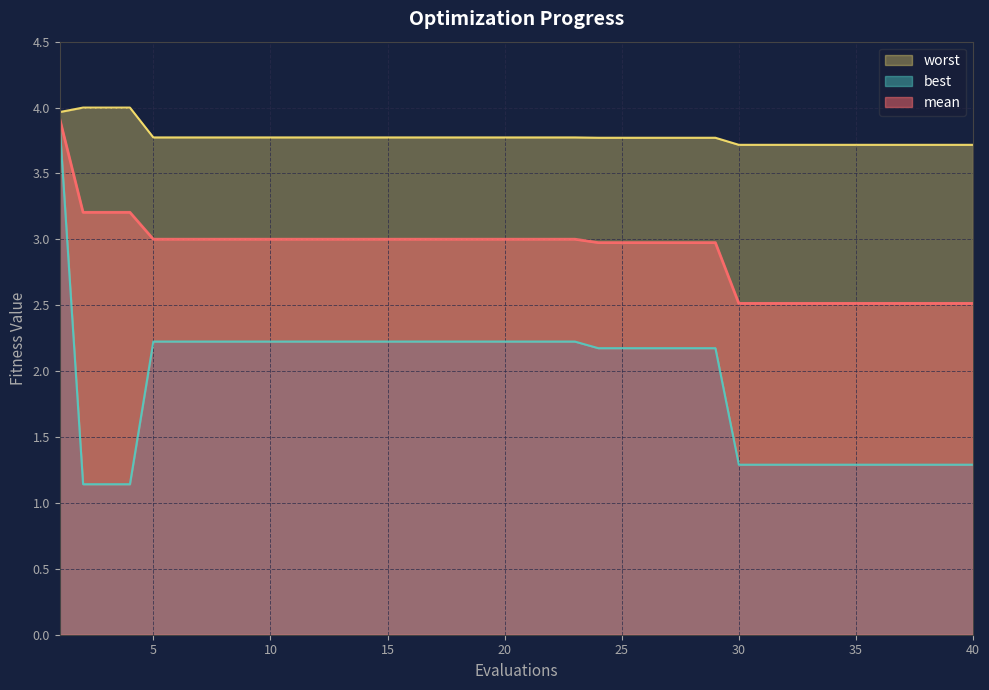

What is the sum of the mean values at 15 and 23?

6.0